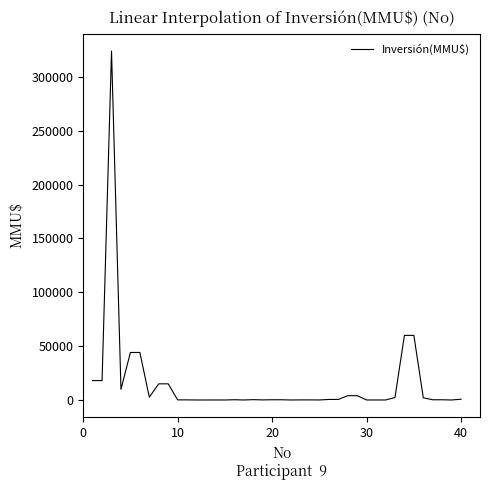

Does the chart have visible grid lines?

No